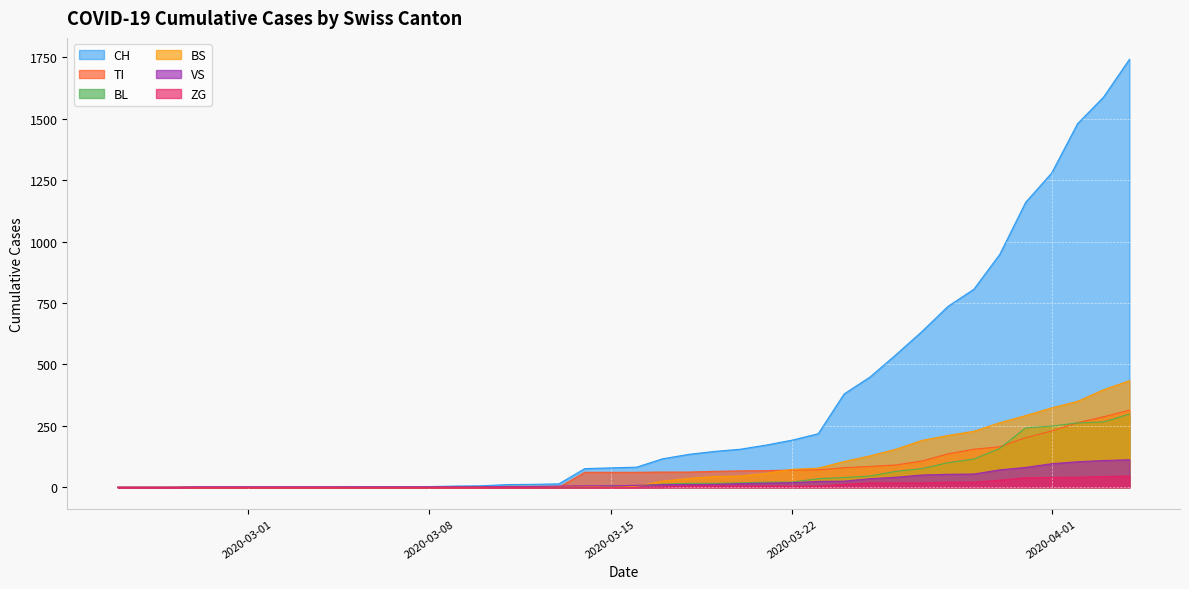

How many categories are shown in the chart?

40